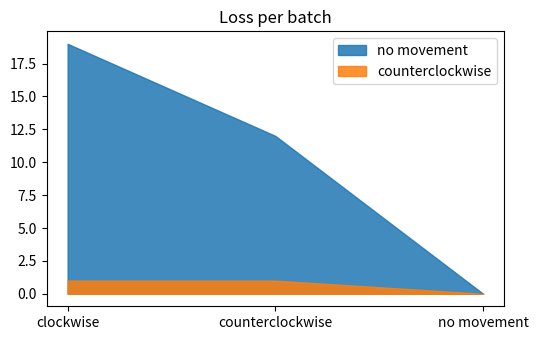

Which series has the largest total across all categories?

no movement